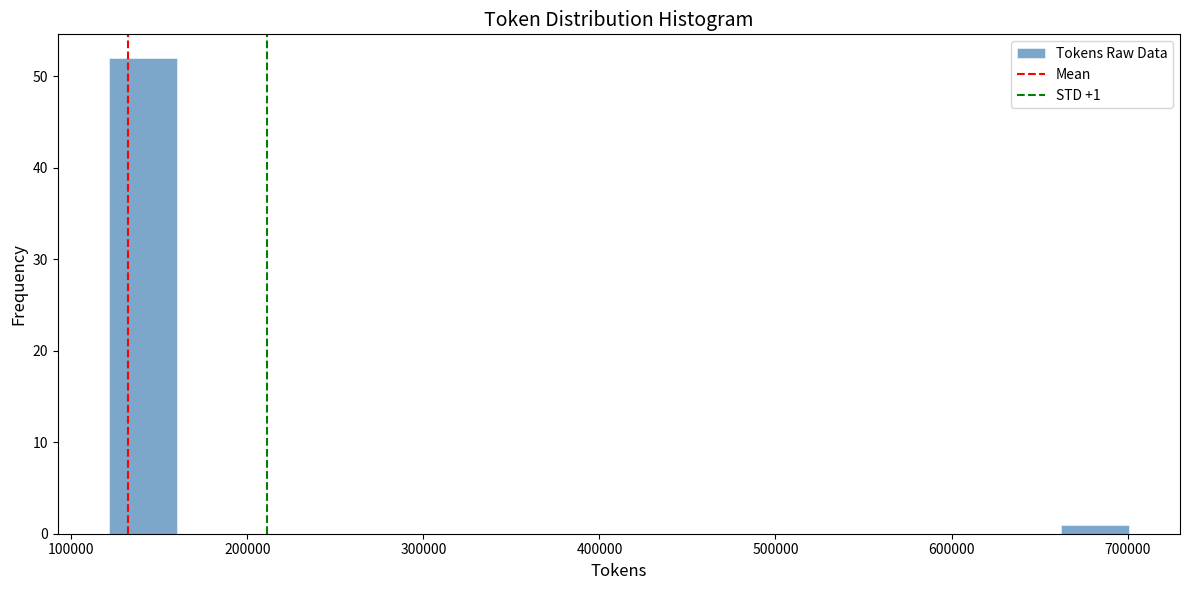

Read against the x-axis, roughly where is the centre of the tallest bar?

140000